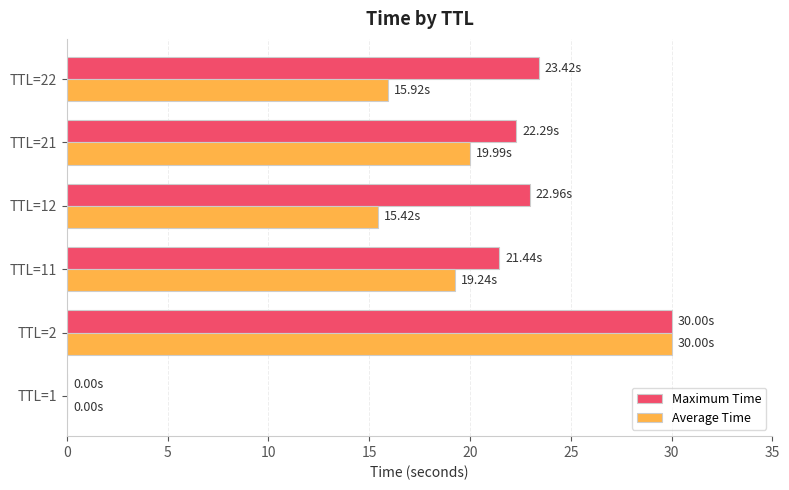

Count the number of categories in the chart.

6